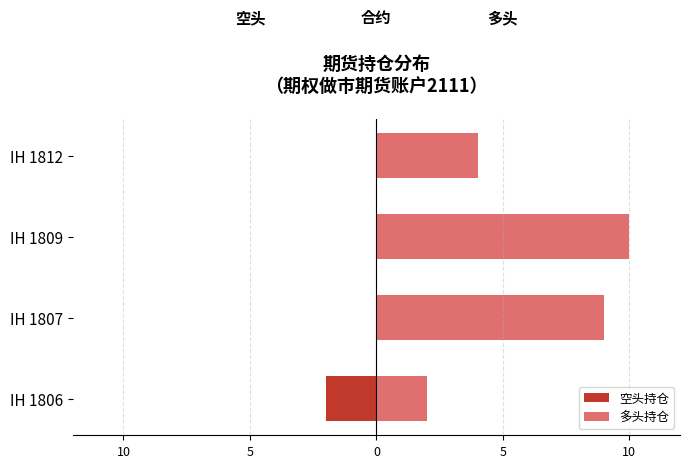

What is the value of the 多头持仓 bar at the 2nd from the left?

9